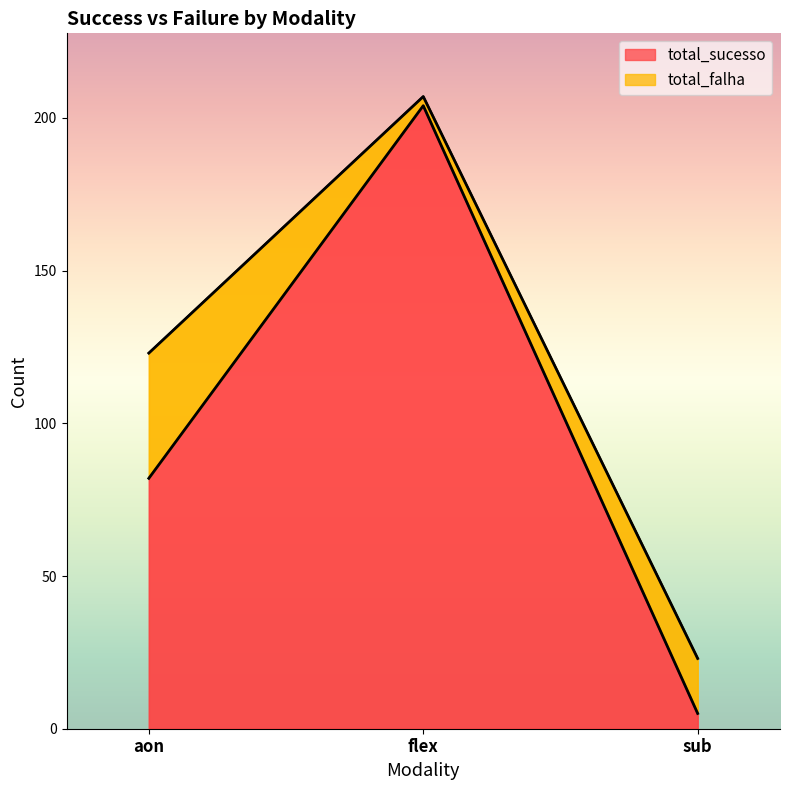

Rank the categories by value from lowest to highest.

sub, aon, flex